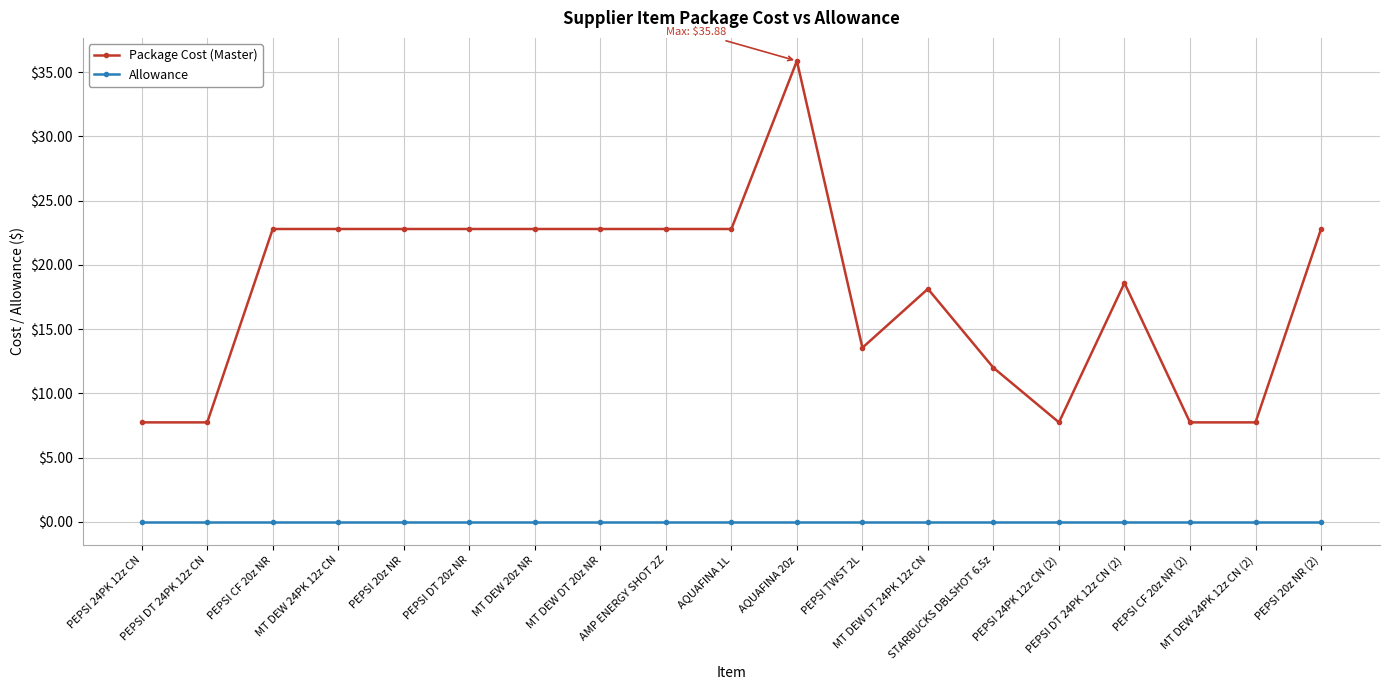

True or false: Allowance has a value of 0.0 at PEPSI CF 20z NR (2).

True